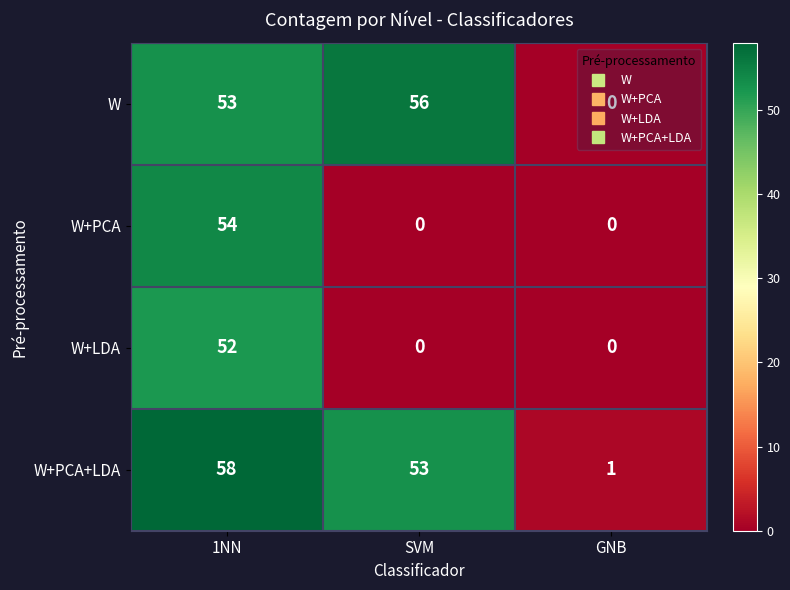

At how many categories does at least one series exceed 4?

2